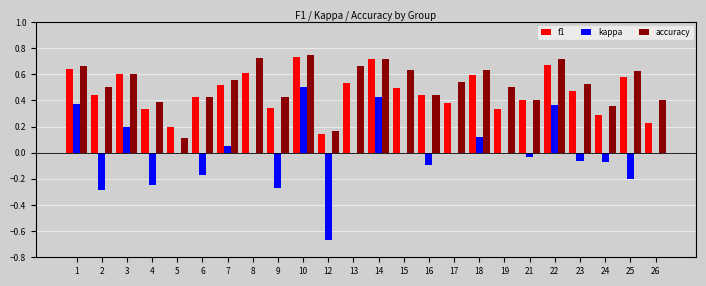

Is the value of kappa at 7 greater than the value of accuracy at 3?

No